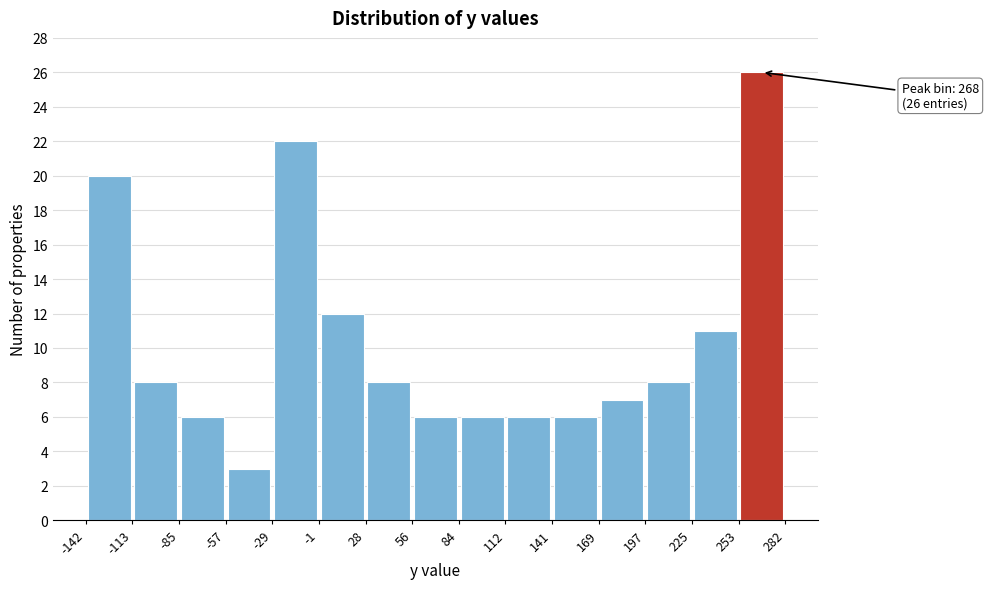

Over which range of the x-axis is the bar tallest?

253 to 282